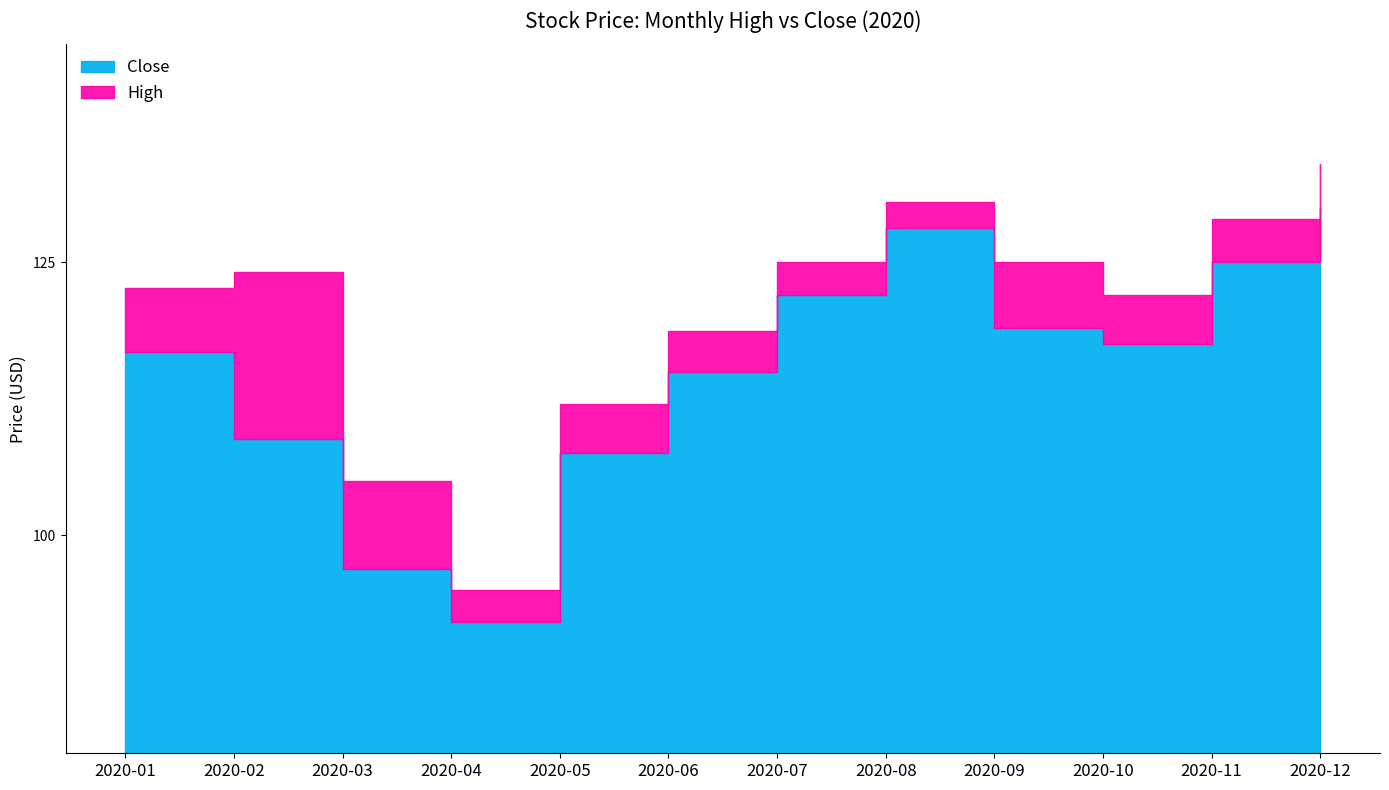

How many data points in Close are above 117?

6